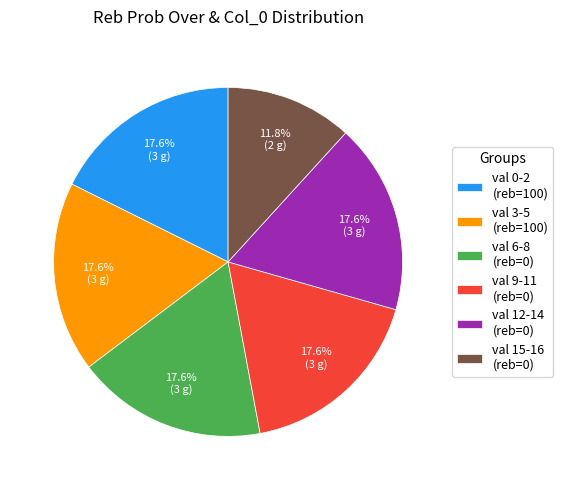

Does any single category account for the majority?

No